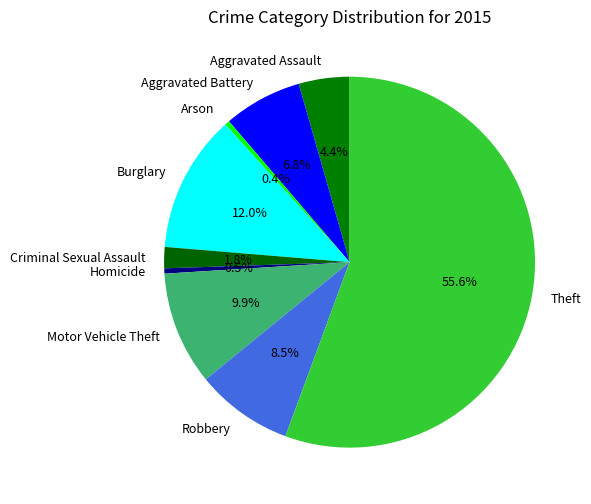

Approximately how many times larger is the value at Arson compared to Homicide?

0.9